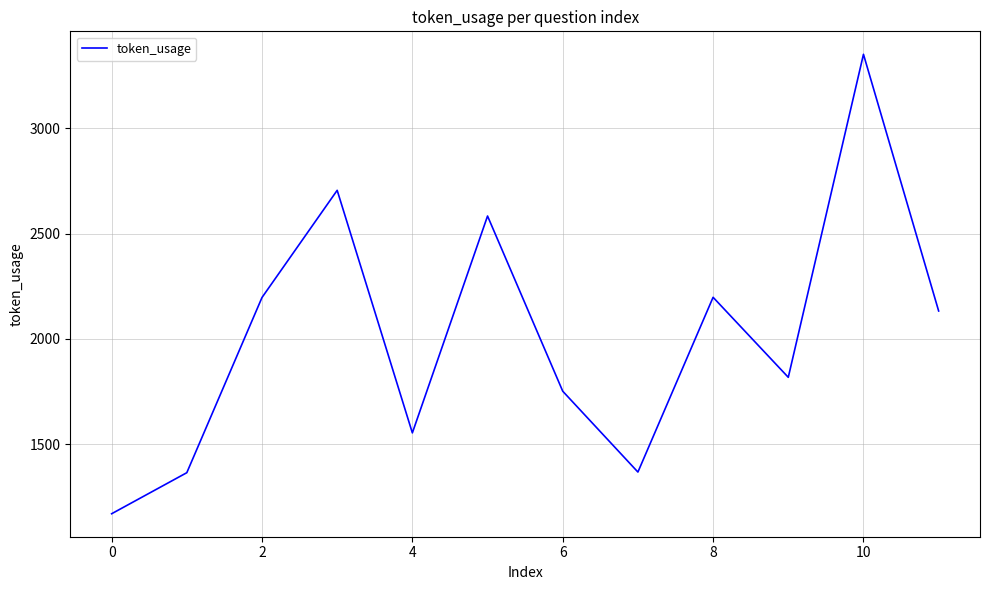

What is the minimum value shown in the chart?

1170